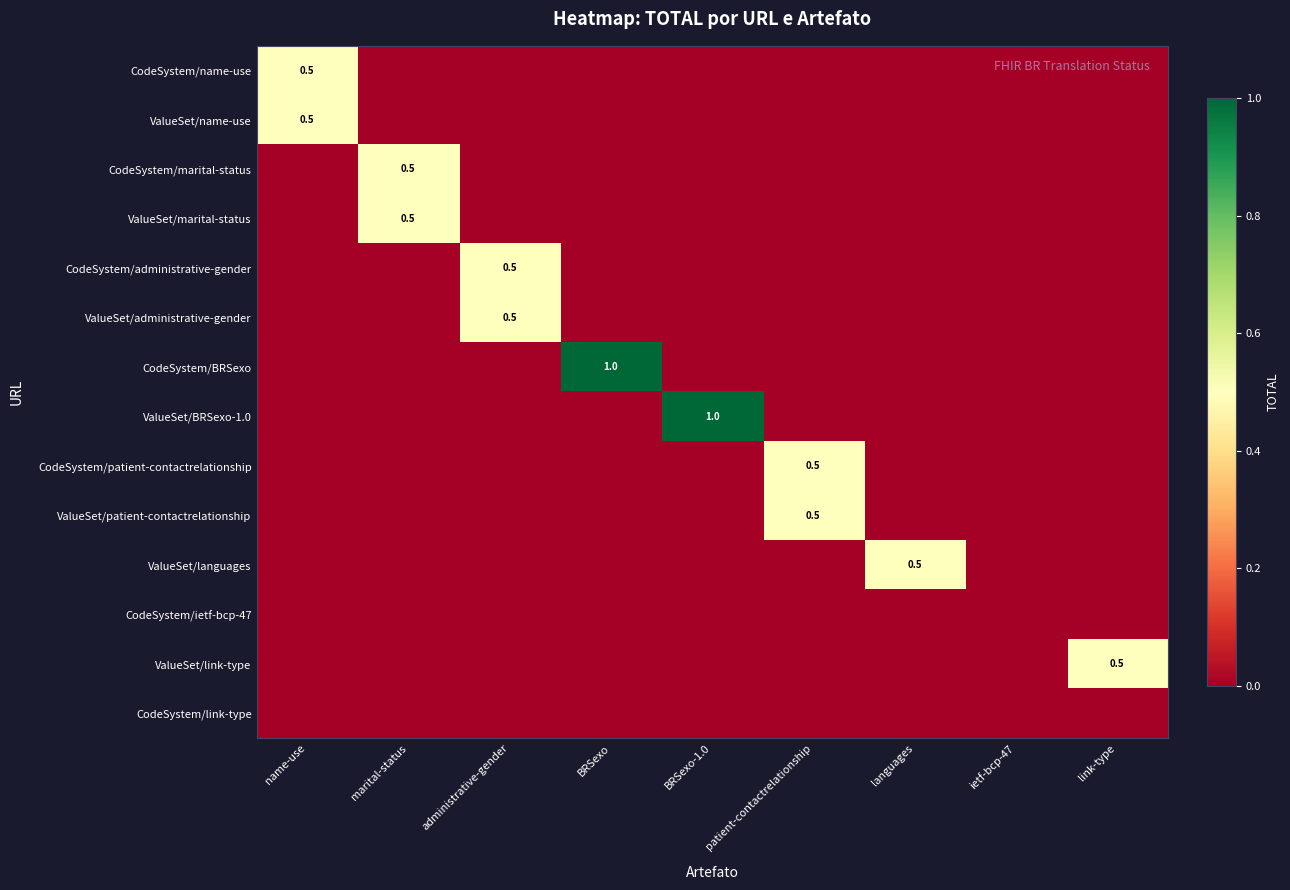

True or false: CodeSystem/name-use has a value of 0.5 at name-use.

True